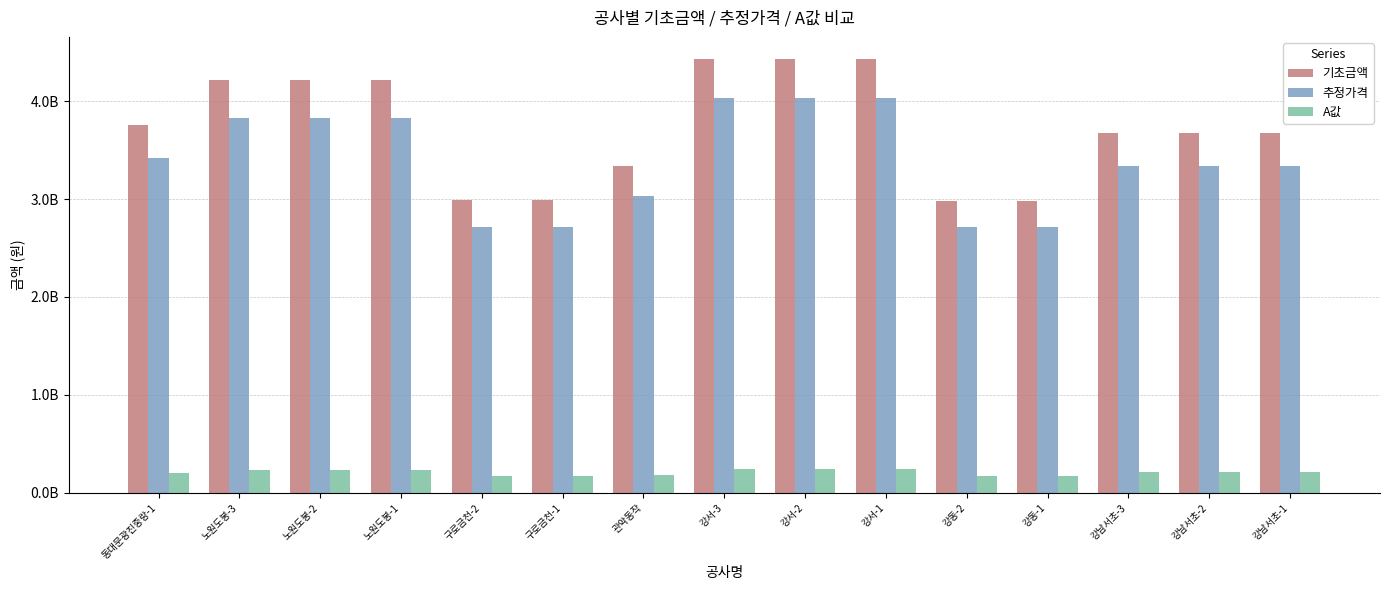

The 기초금액 series shows 4212833000 at 노원도봉-3. True or false?

True